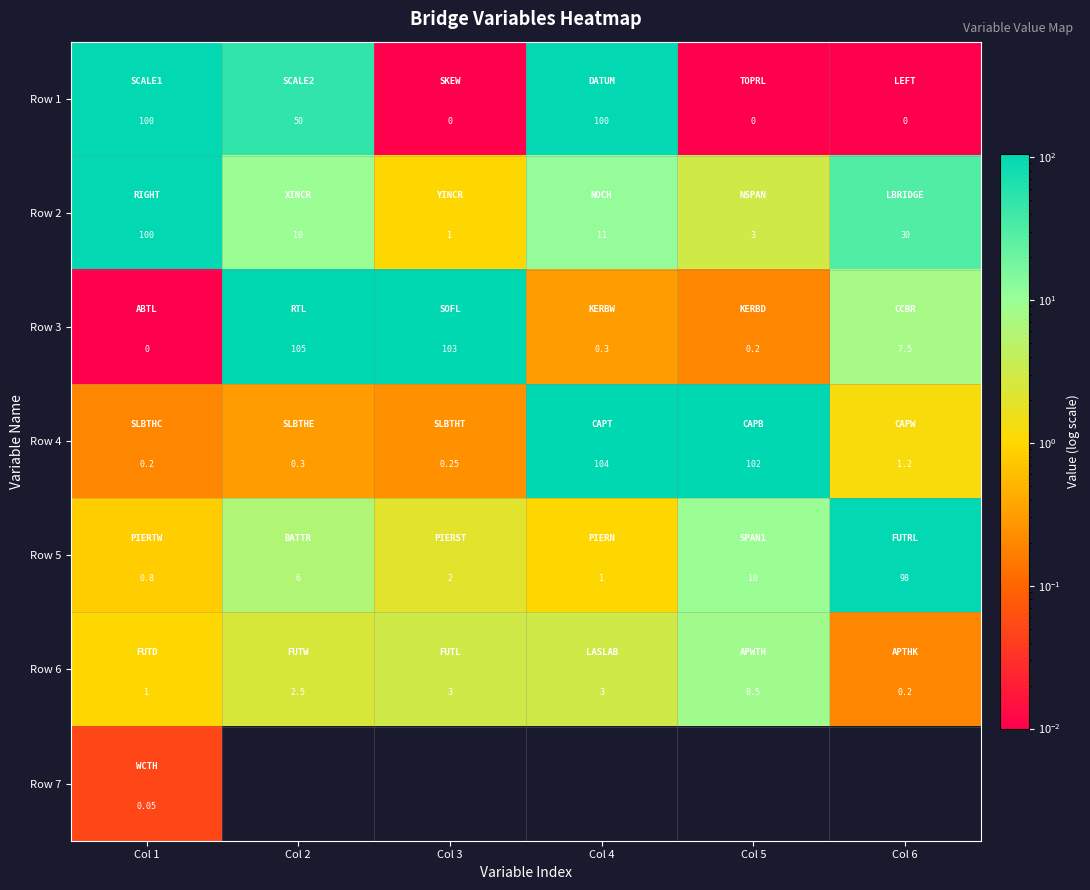

What is the average value of the Row 4 series?

34.7